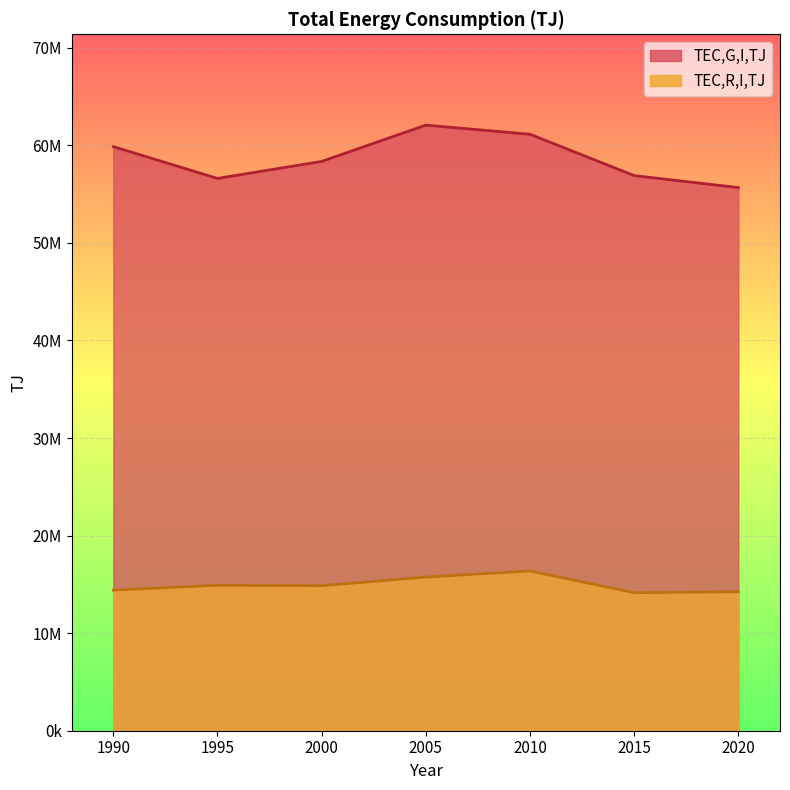

What is the minimum value for TEC,G,I,TJ?

55671116